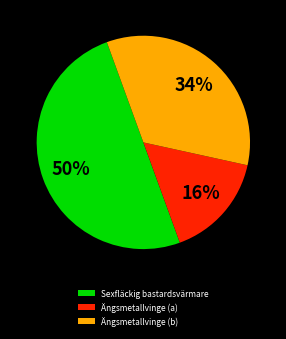

To the nearest percent, what is the combined percentage of Sexfläckig bastardsvärmare and Ängsmetallvinge (b)?

84%